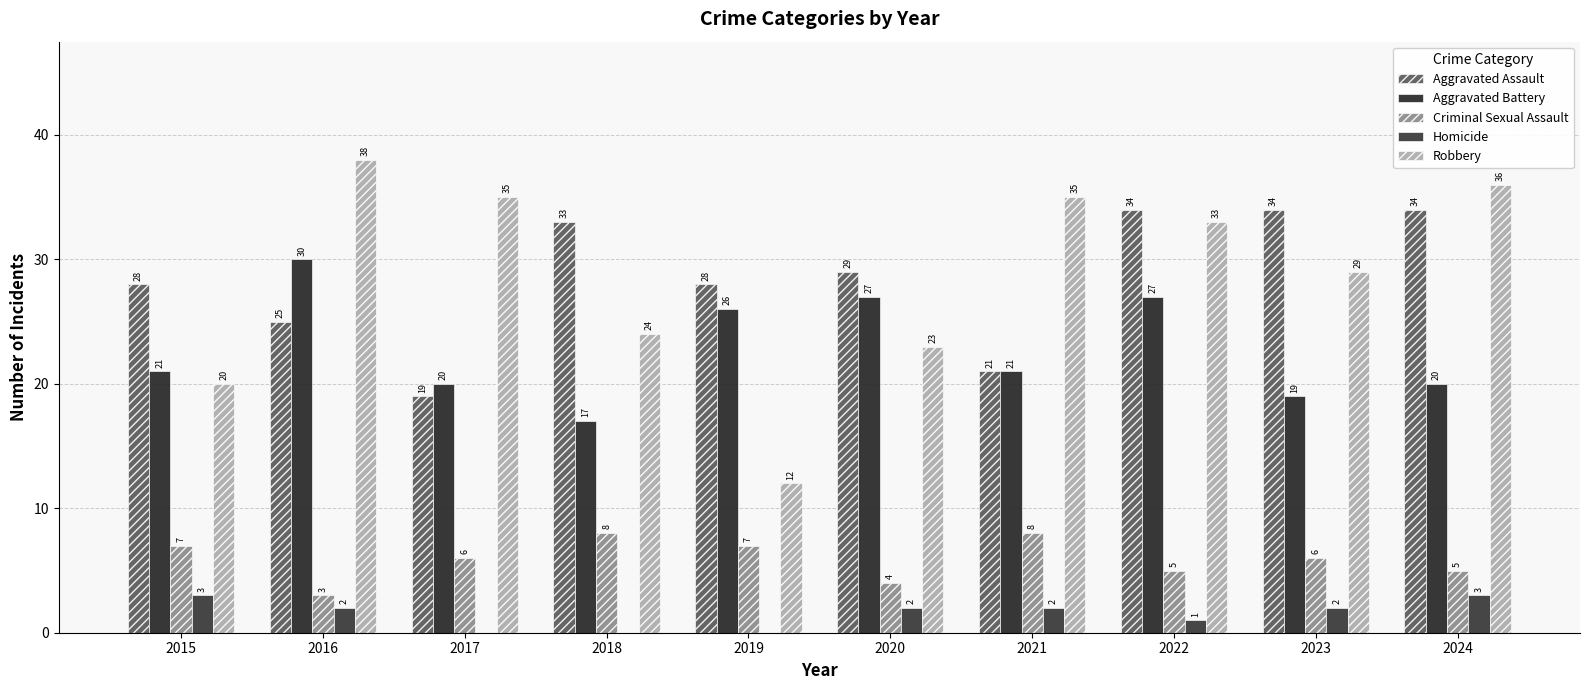

What value does the Homicide series have at 2022?

1